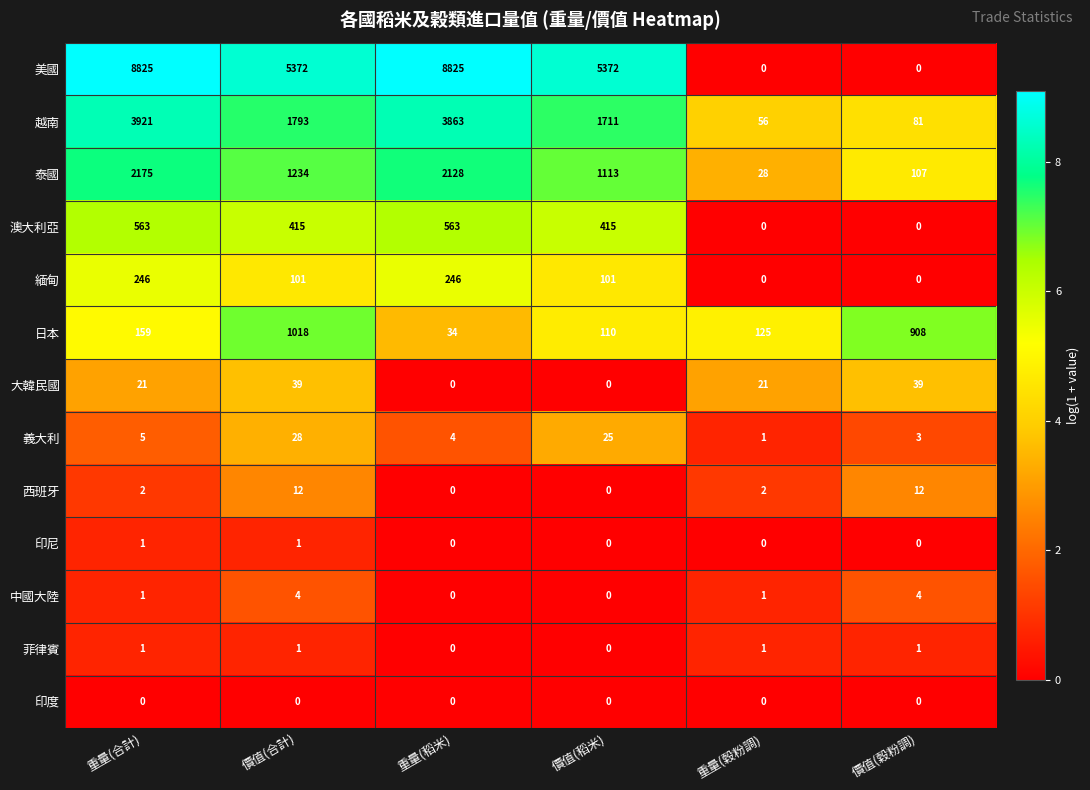

How many categories are shown in the chart?

6